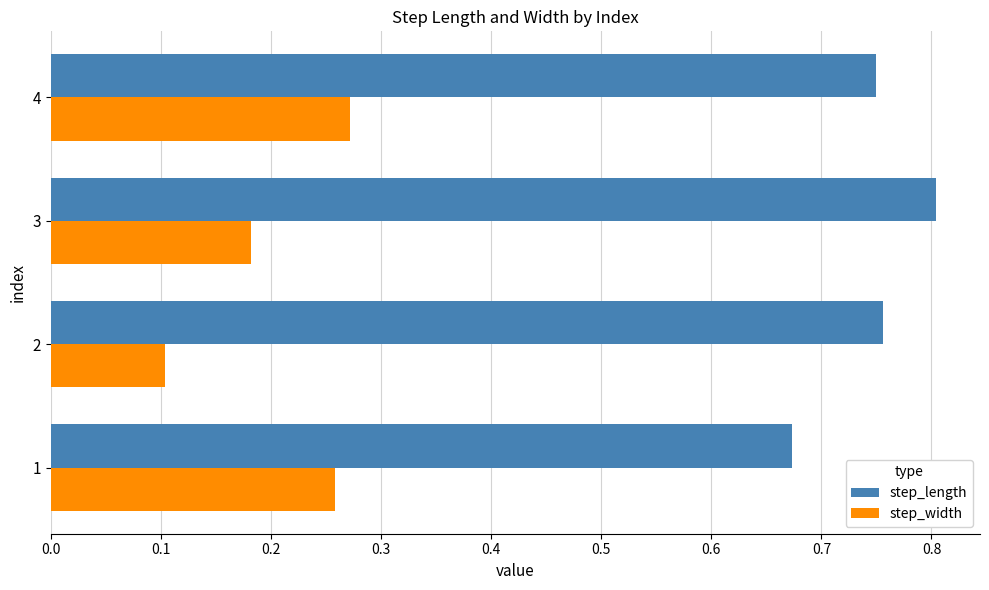

Which series has the largest range (max minus min)?

step_width